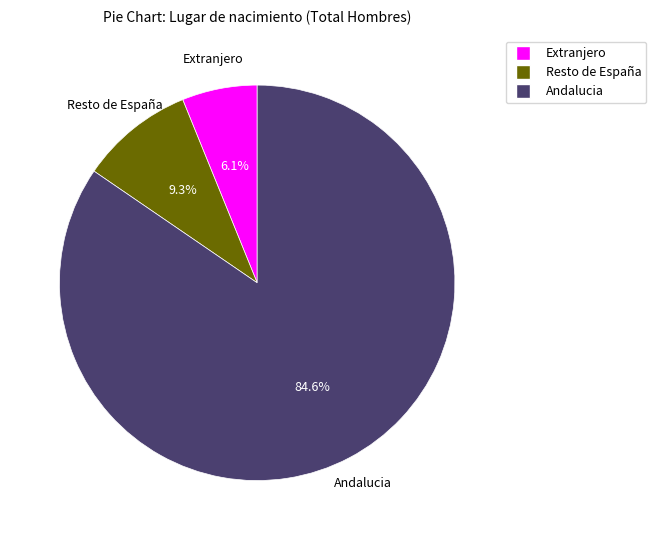

Between Extranjero and Resto de España, which is larger?

Resto de España